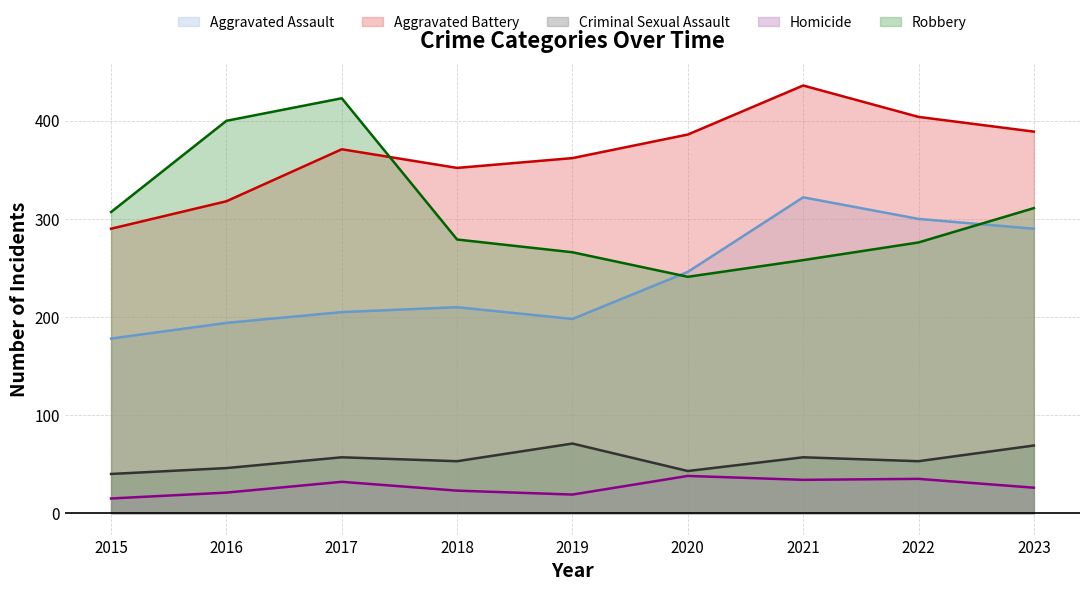

Reading left to right, transcribe all the data shown in this chart.

Aggravated Assault: 2015=178	2016=194	2017=205	2018=210	2019=198	2020=246	2021=322	2022=300	2023=290
Aggravated Battery: 2015=290	2016=318	2017=371	2018=352	2019=362	2020=386	2021=436	2022=404	2023=389
Criminal Sexual Assault: 2015=40	2016=46	2017=57	2018=53	2019=71	2020=43	2021=57	2022=53	2023=69
Homicide: 2015=15	2016=21	2017=32	2018=23	2019=19	2020=38	2021=34	2022=35	2023=26
Robbery: 2015=307	2016=400	2017=423	2018=279	2019=266	2020=241	2021=258	2022=276	2023=311